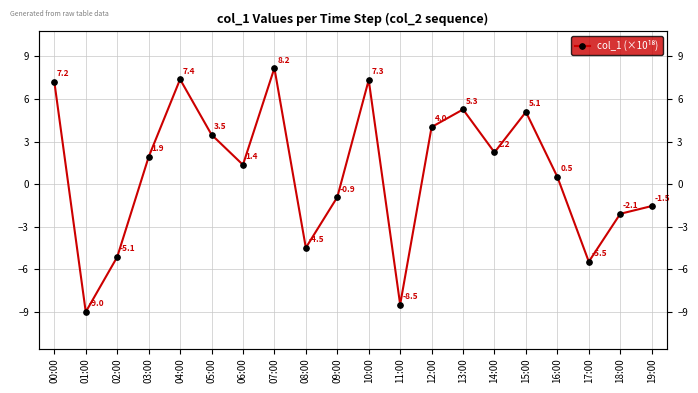

What is the sum of all values?

16.9